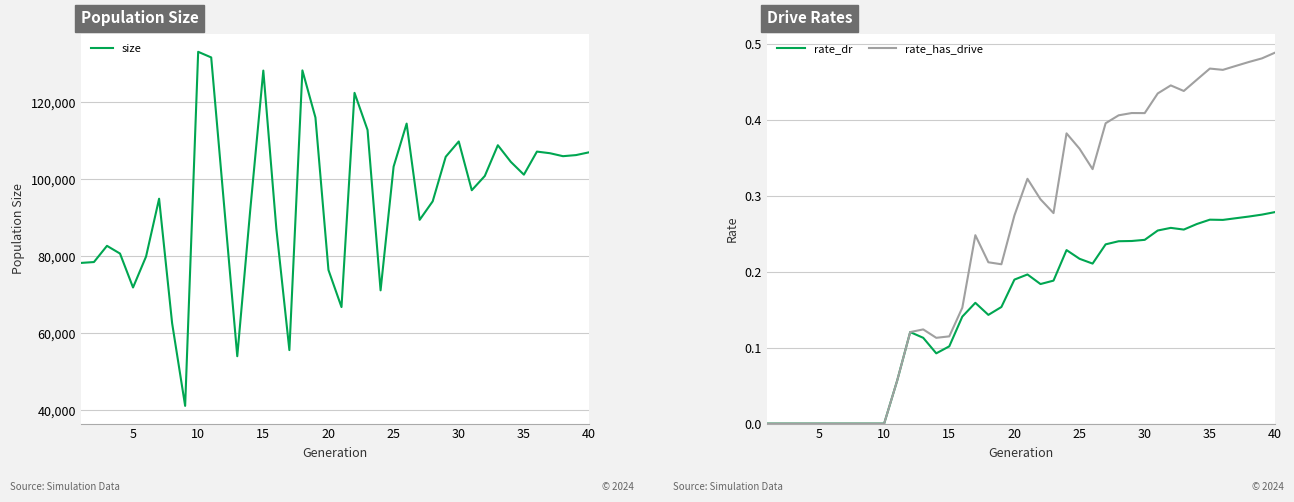

What is the minimum value for size?

41109